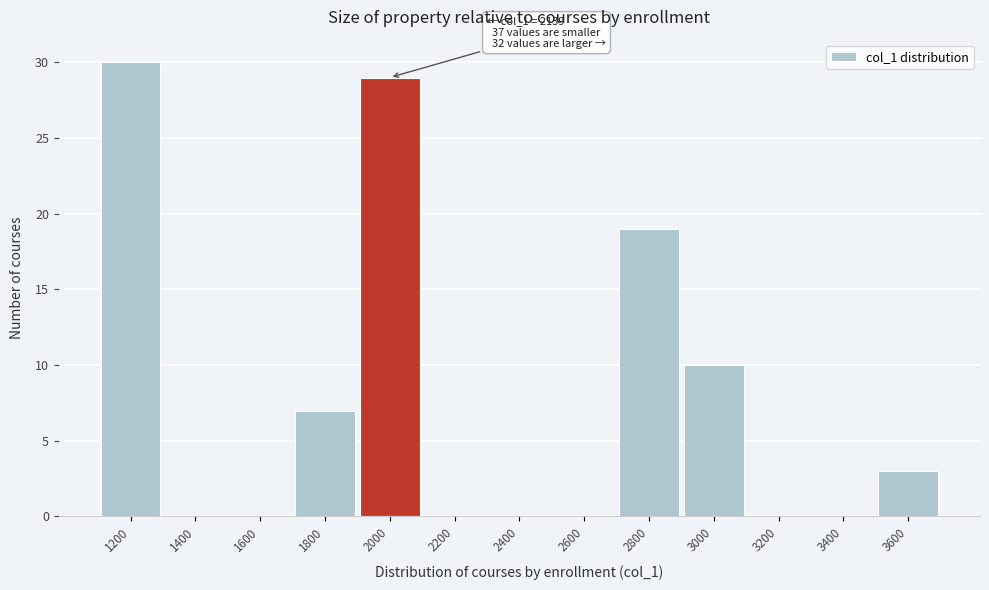

Reading left to right, transcribe all the data shown in this chart.

1200=30	1400=0	1600=0	1800=7	2000=29	2200=0	2400=0	2600=0	2800=19	3000=10	3200=0	3400=0	3600=3